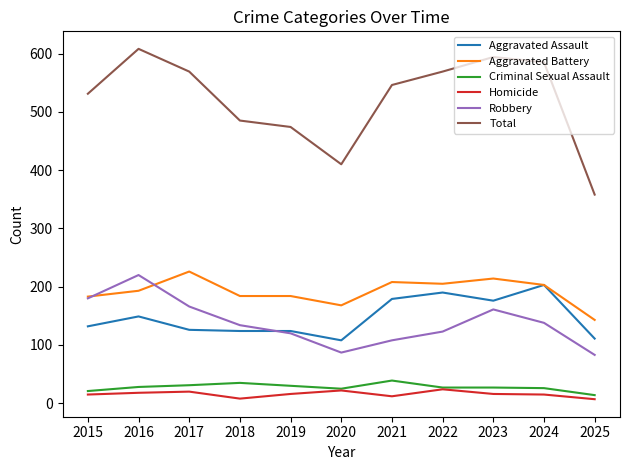

What is the sum of all Aggravated Battery values?

2111